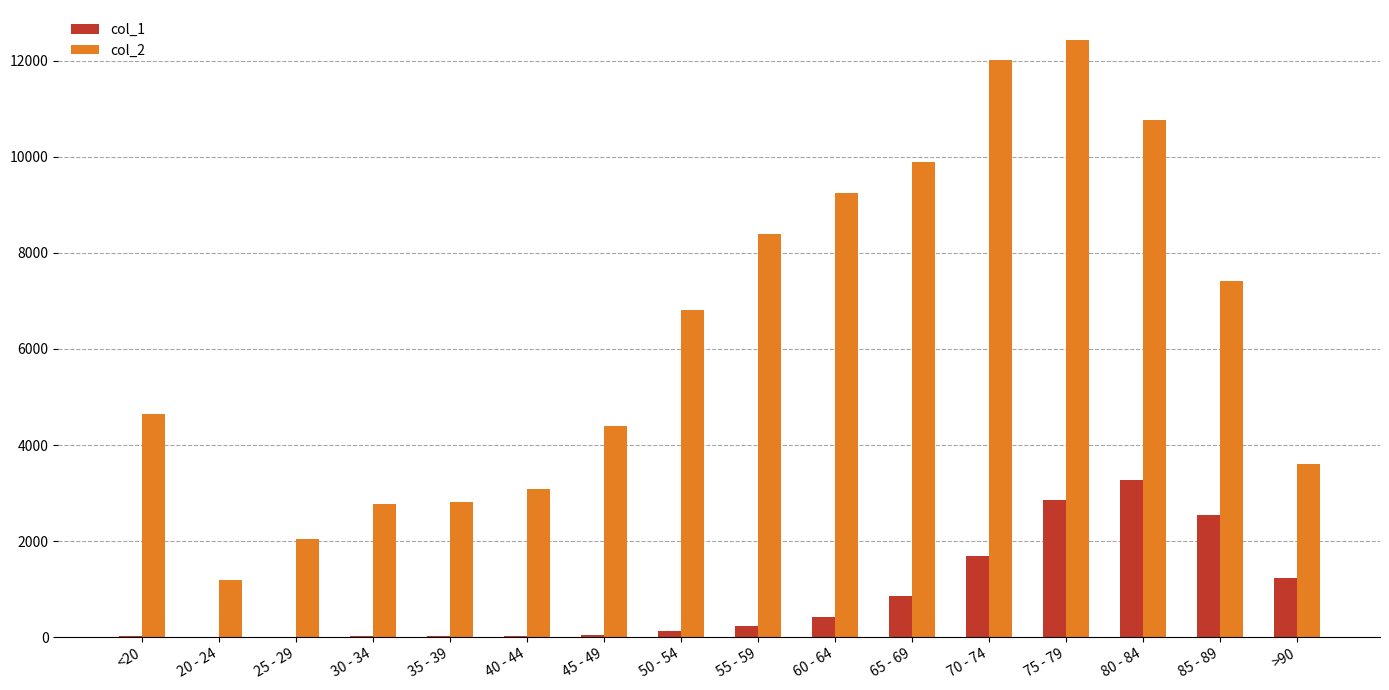

At which label is col_1 closest to 1638?

70 - 74